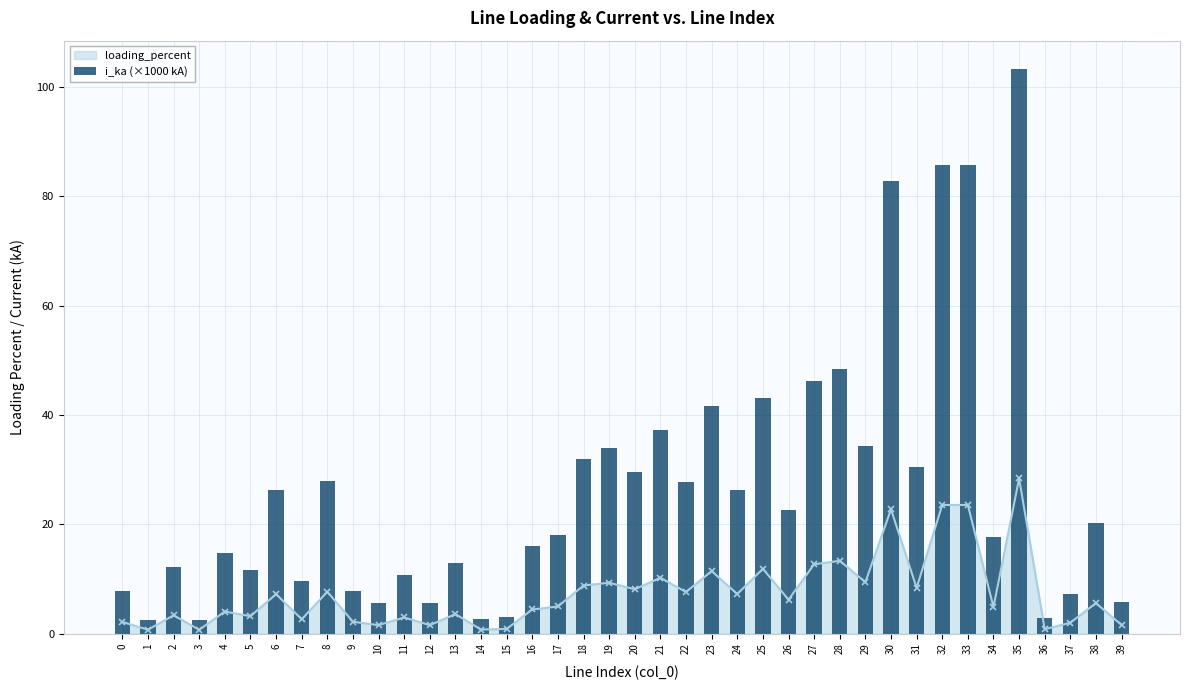

The chart shows a value of 45.8 at 22. True or false?

False